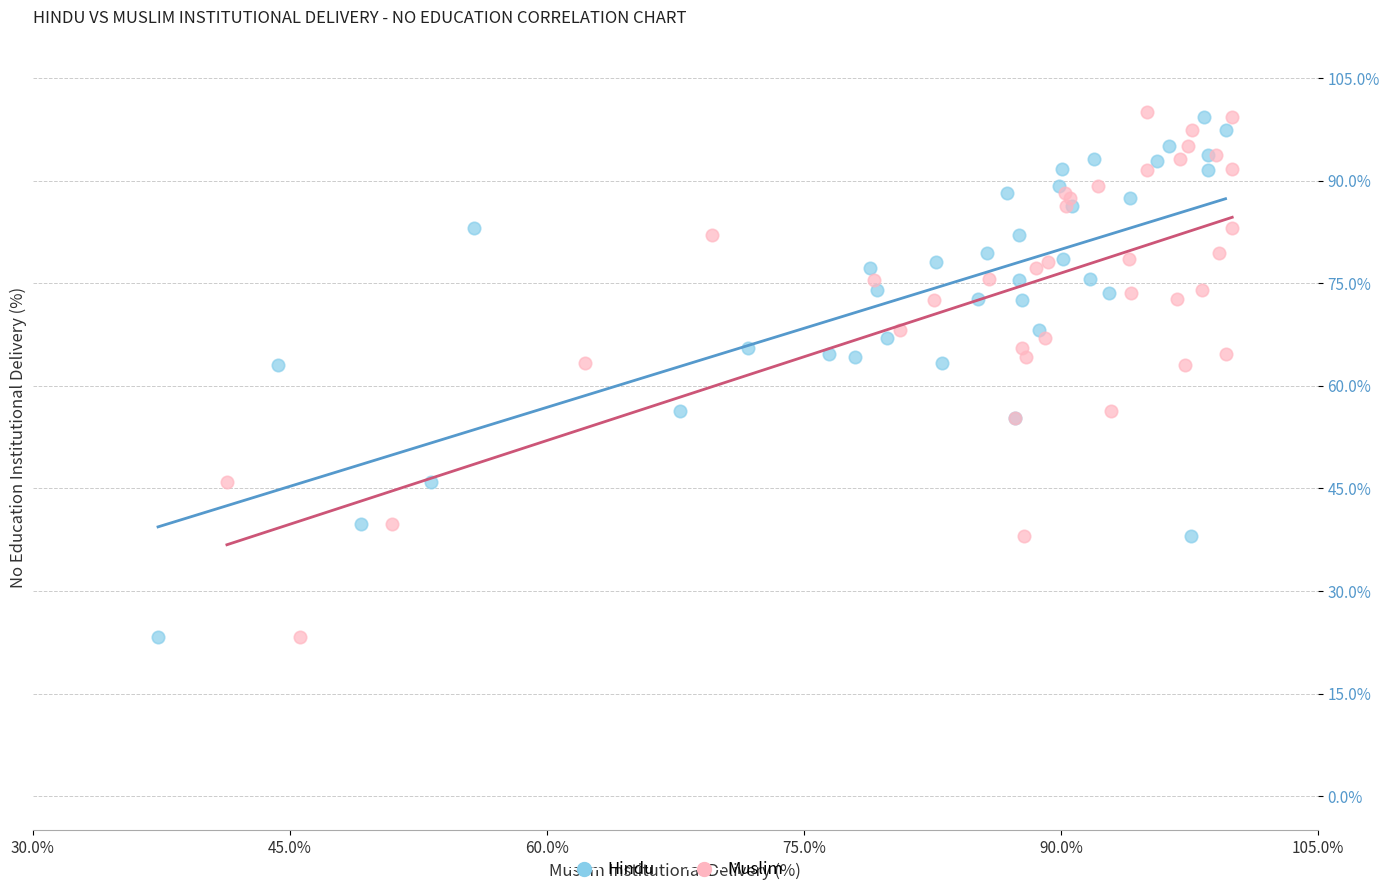

What are all the series names shown in the legend?

Hindu, Muslim